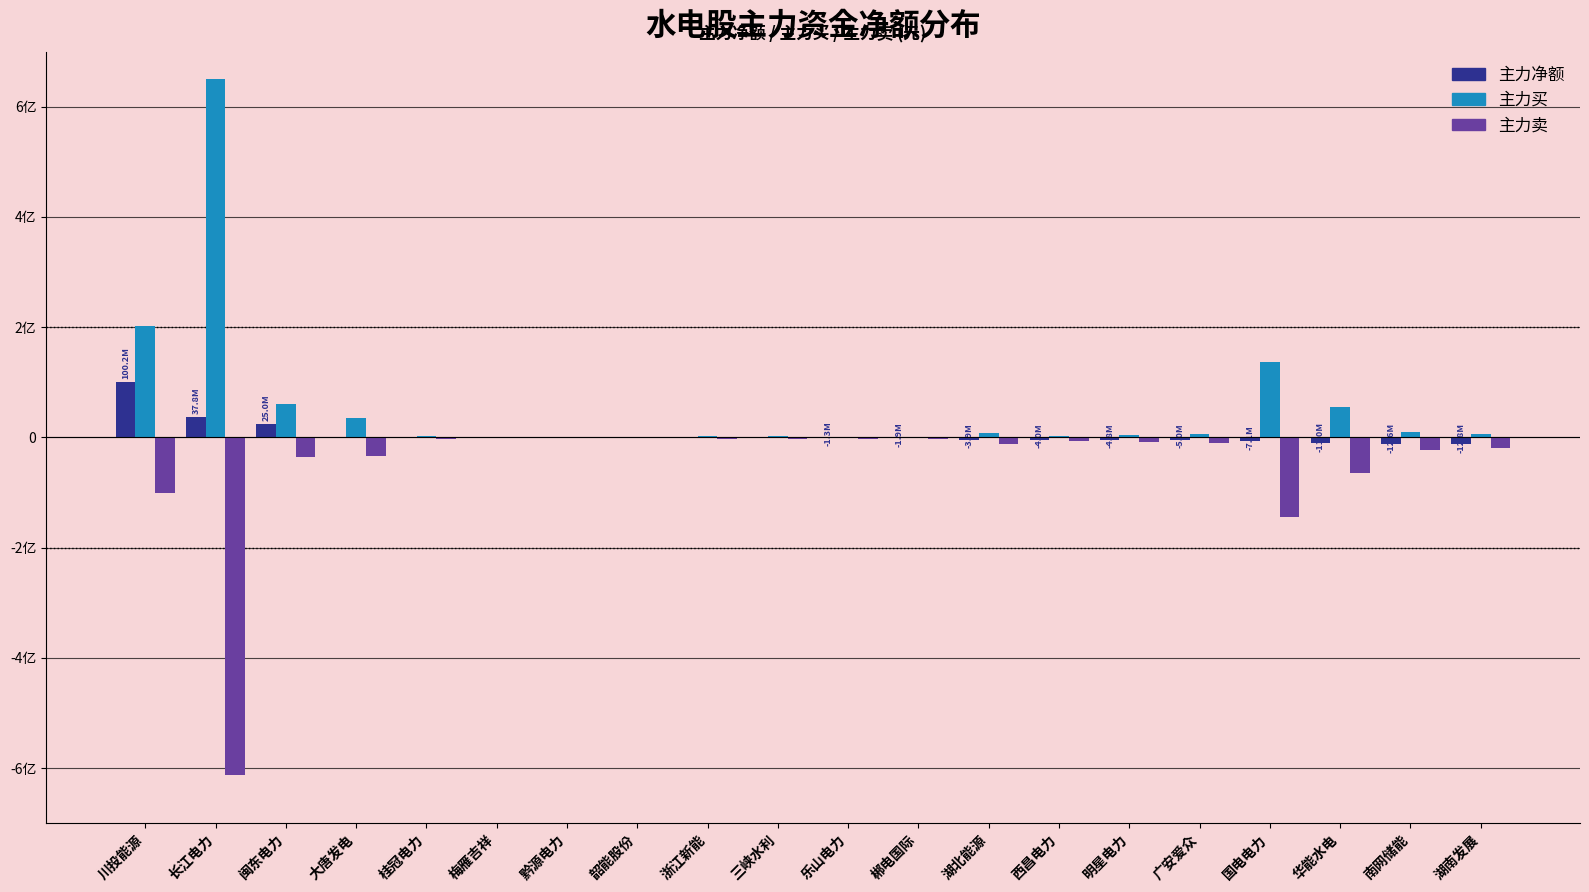

Which series has the largest range (max minus min)?

主力买